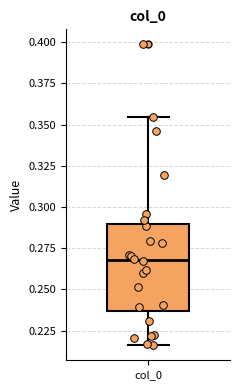

Read this box plot against the y-axis: the position of the median line, the range covered by the box, and the ends of both whiskers. The values are not printed on the chart, so give them approximately, as read against the axis.

median 0.270, box 0.235 to 0.290, whiskers 0.215 to 0.355